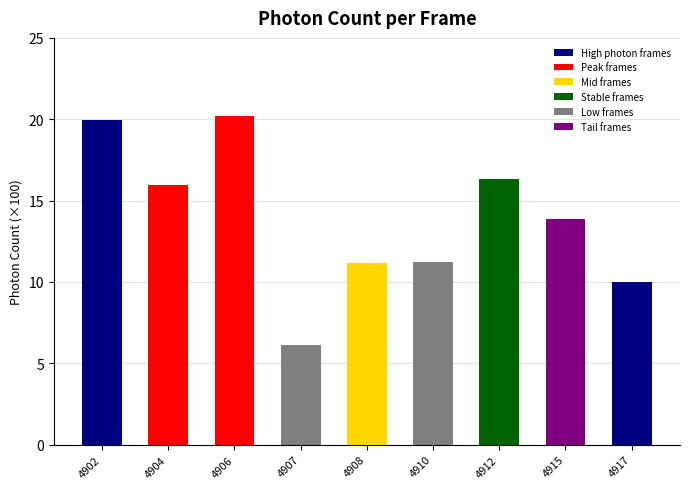

What is the change in value from 4907 to 4912?

+10.2